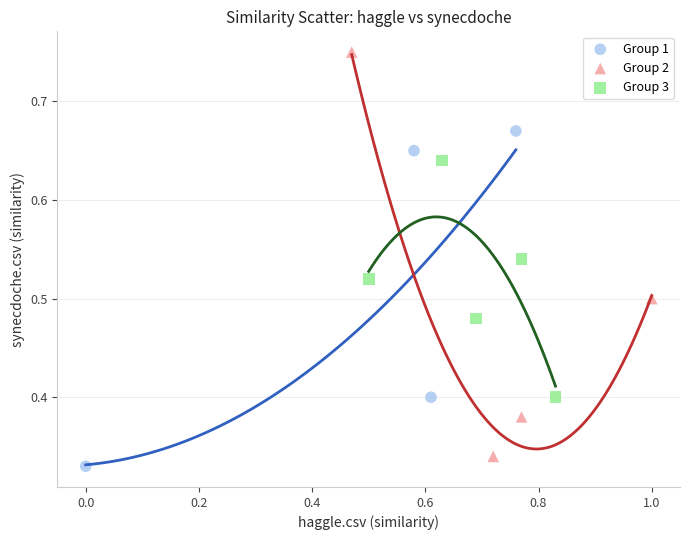

Which series has the widest spread of Y values?

Group 2